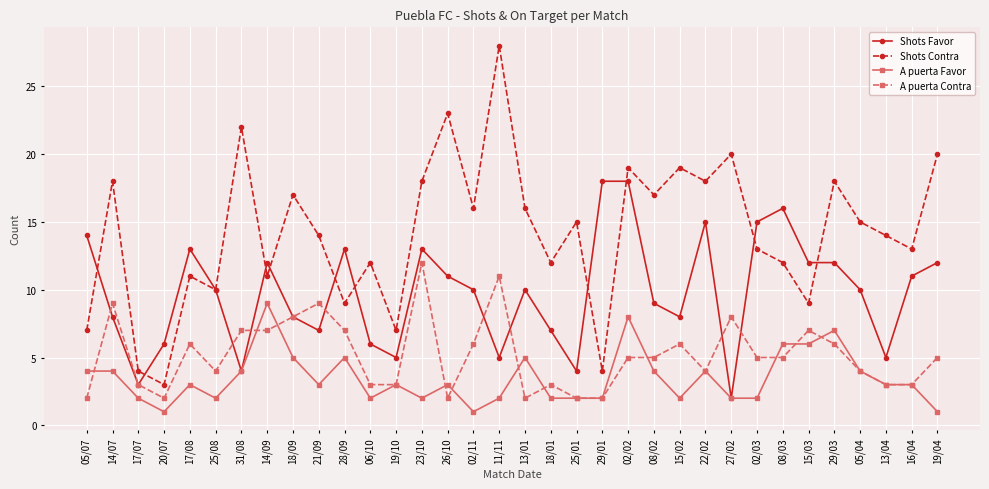

The A puerta Contra series shows 5 at 18/01. True or false?

False